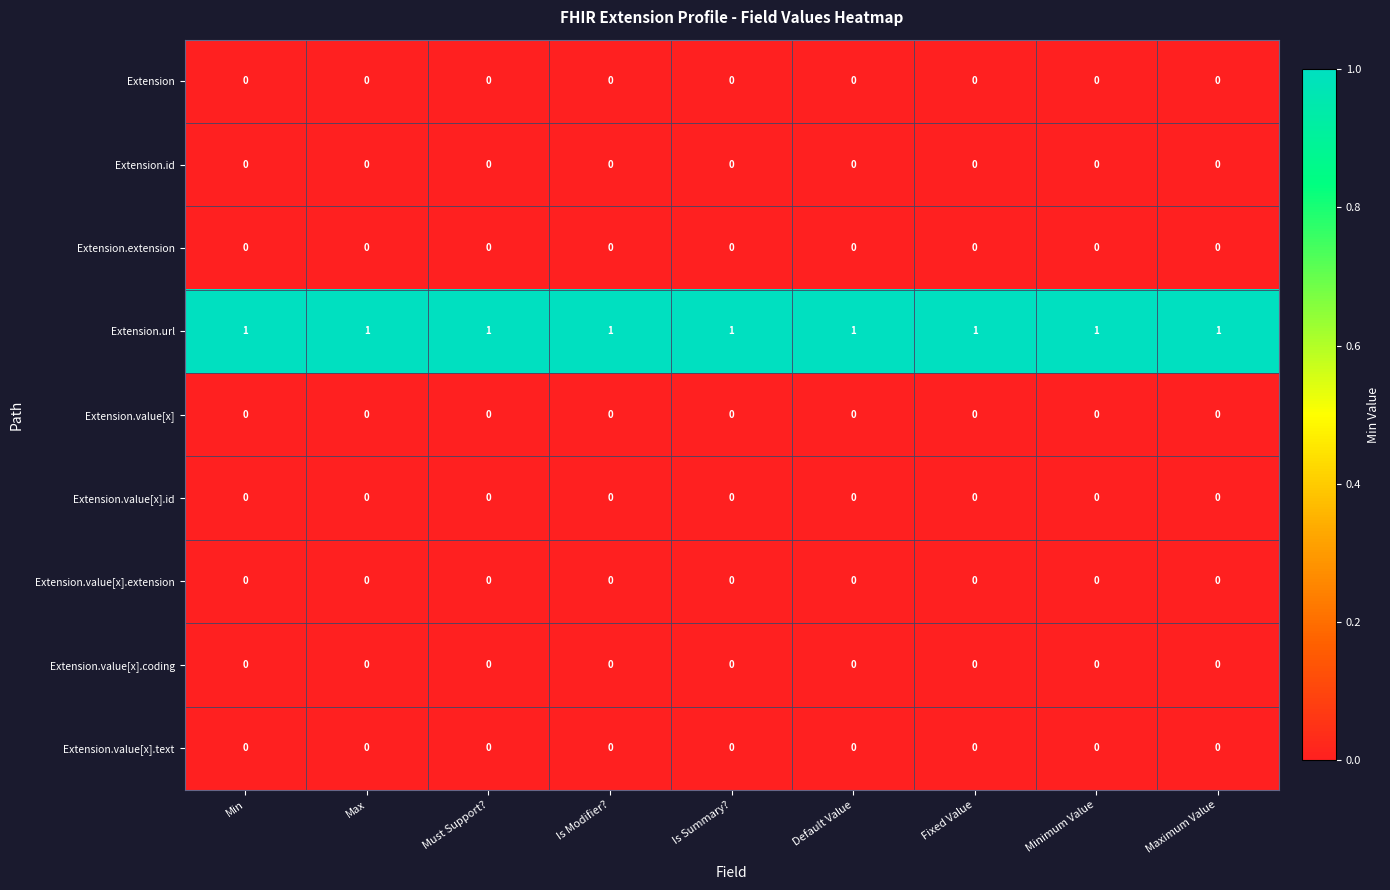

True or false: Extension.value[x].coding has a value of 0 at Min.

True